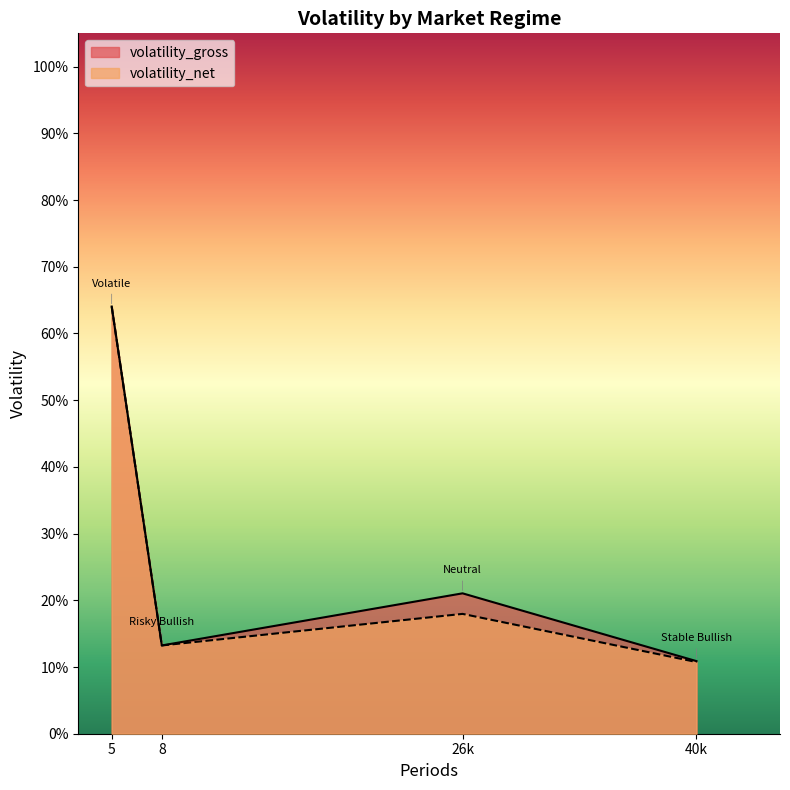

At which category is the sum across all series the highest?

Volatile